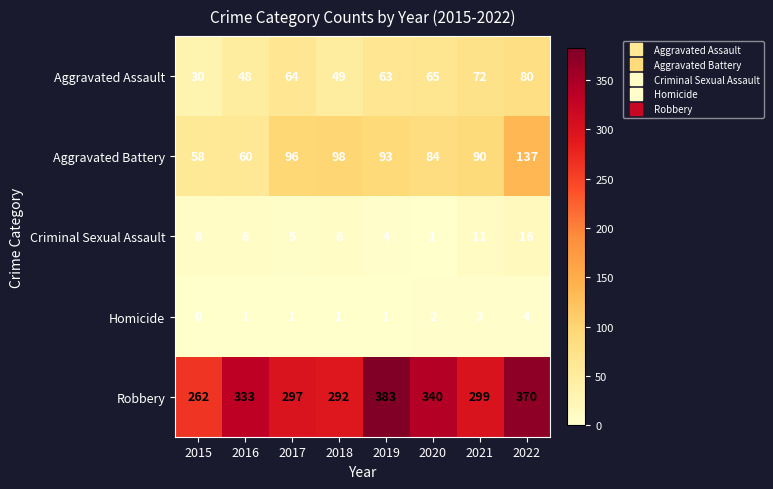

At how many categories does at least one series exceed 365?

2